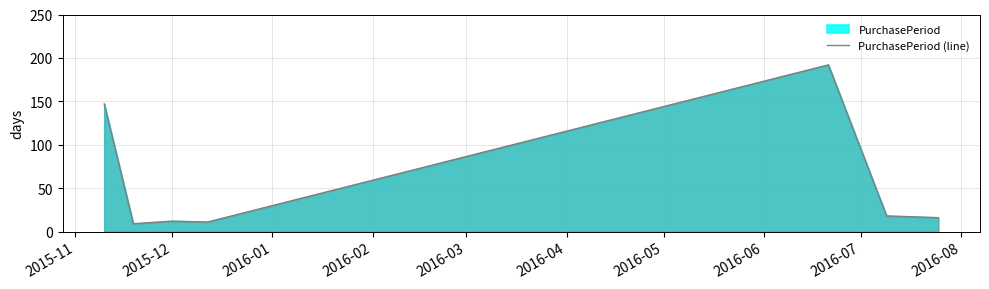

What is the average value?

58